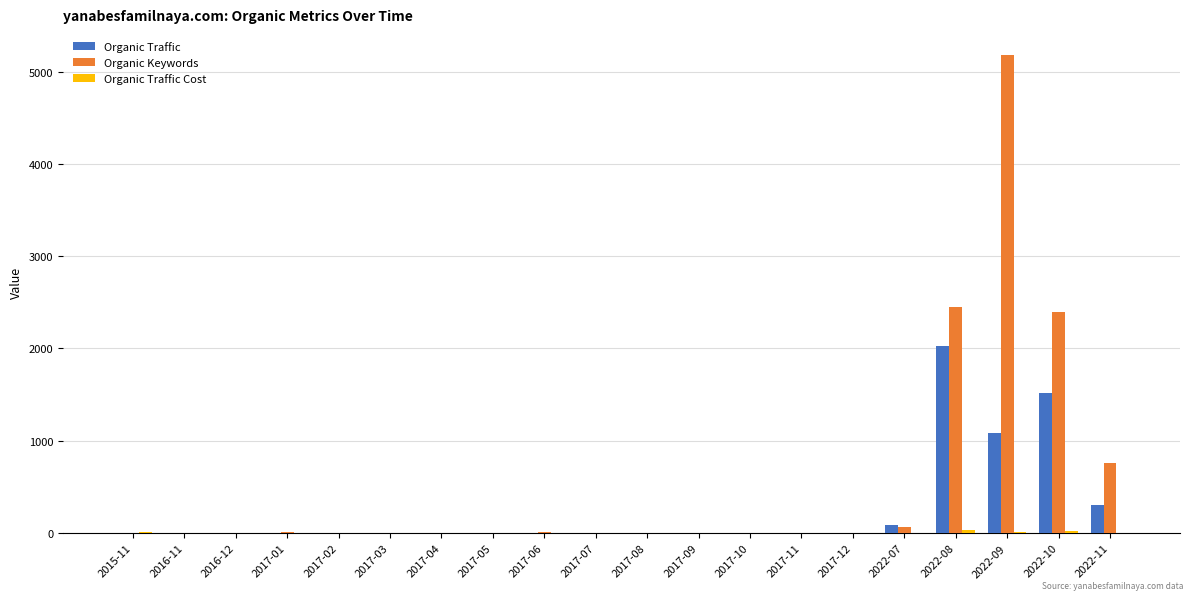

At which category does the chart reach its peak across all series?

2022-09